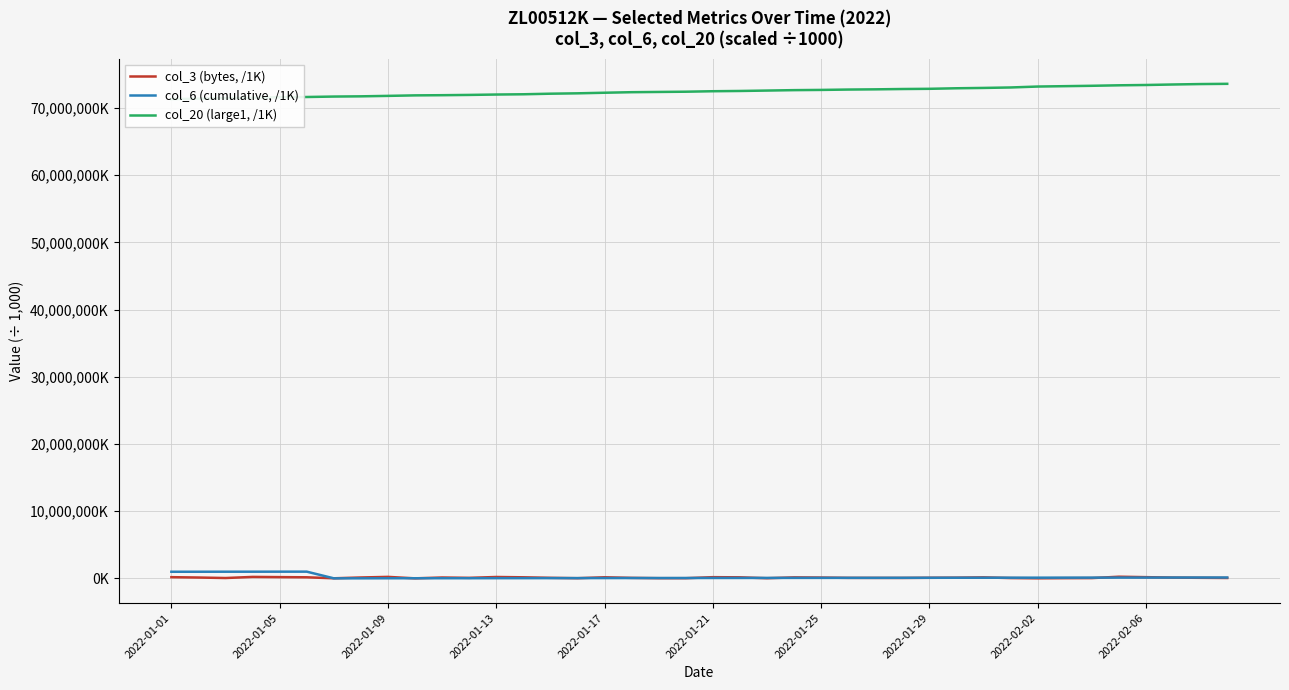

What is the difference between the maximum and minimum values in the col_3 (bytes, /1K) series?

242219.8